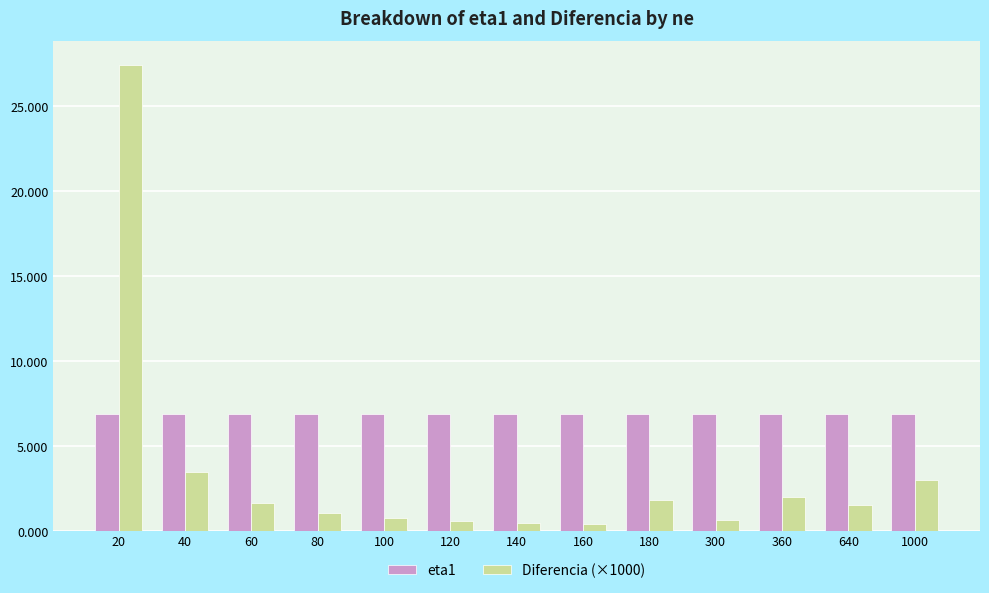

The eta1 series shows 3.9 at 60. True or false?

False